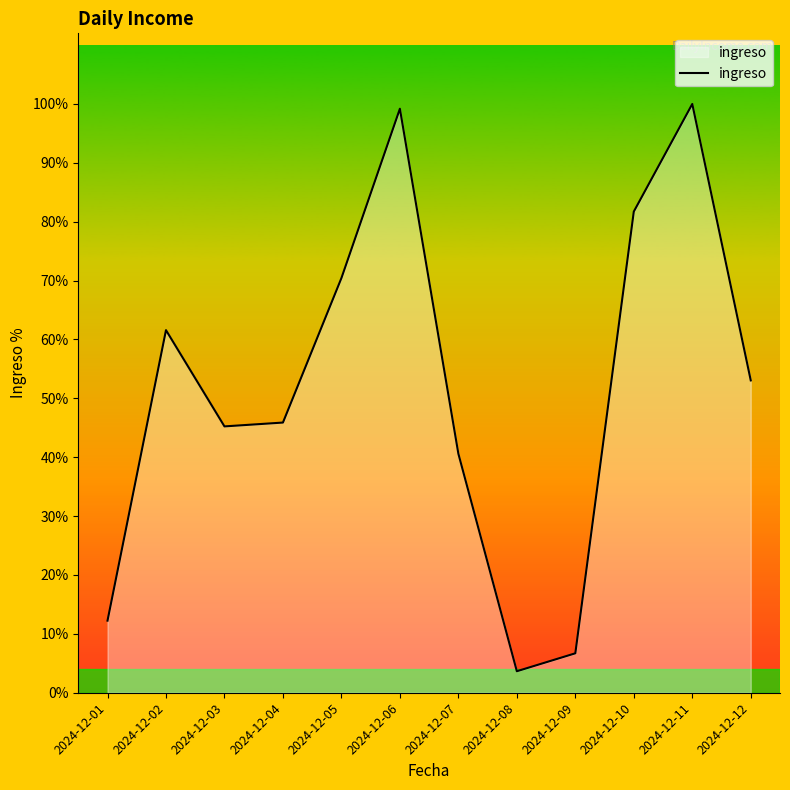

Between 2024-12-08 and 2024-12-02, which is larger?

2024-12-02